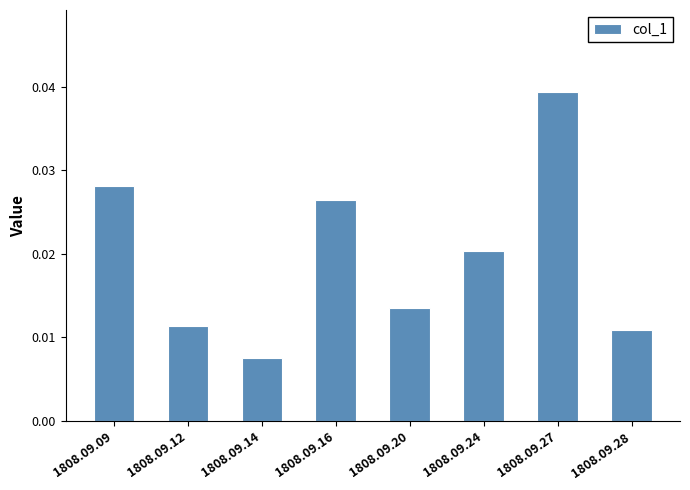

Rank the categories by value from lowest to highest.

1808.09.14, 1808.09.28, 1808.09.12, 1808.09.20, 1808.09.24, 1808.09.16, 1808.09.09, 1808.09.27